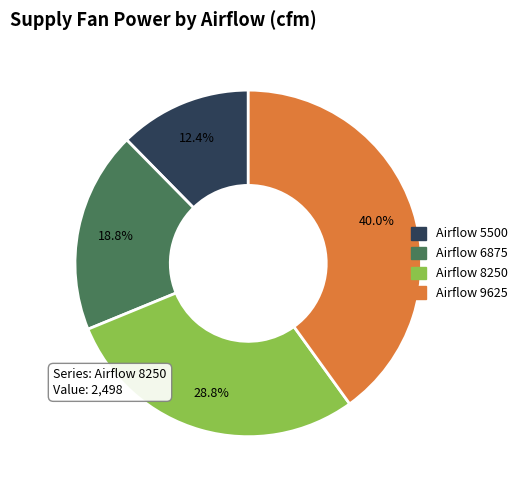

Count the number of slices in the pie.

4